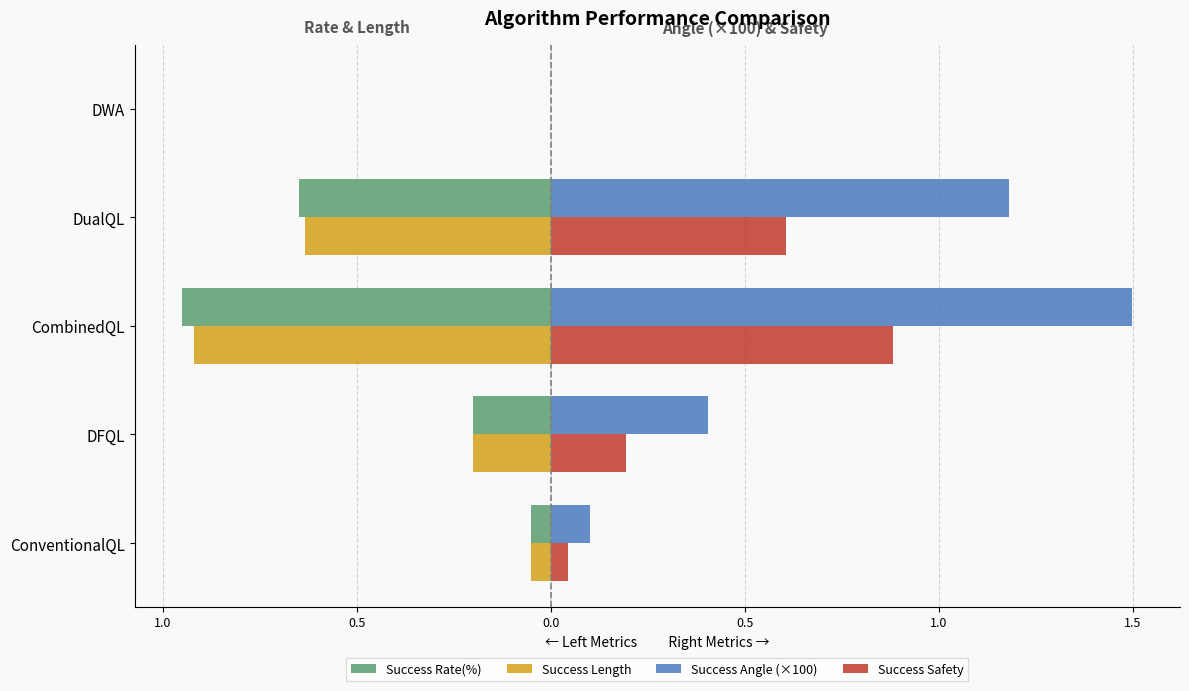

What are all the series names shown in the legend?

Success Rate(%), Success Length, Success Angle (×100), Success Safety